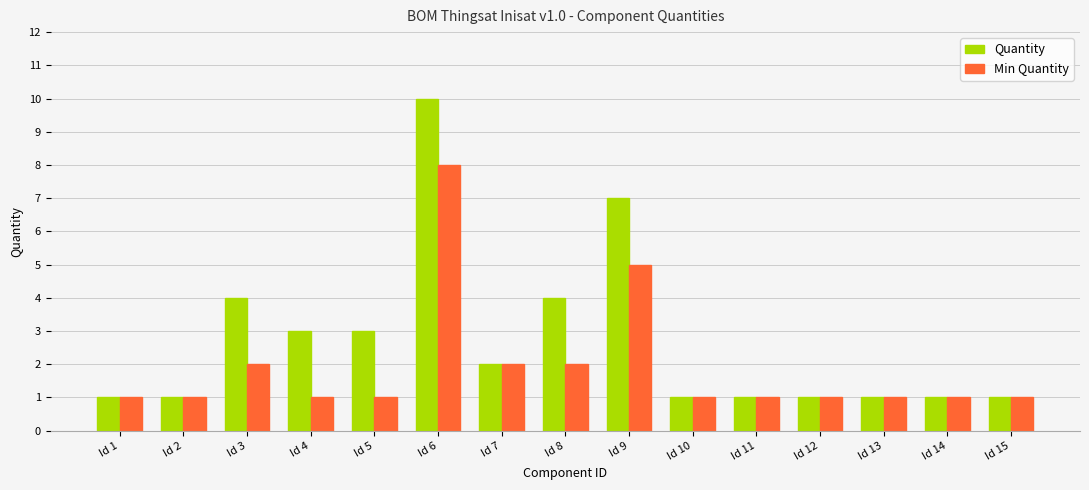

True or false: Min Quantity has a value of 1 at Id 10.

True